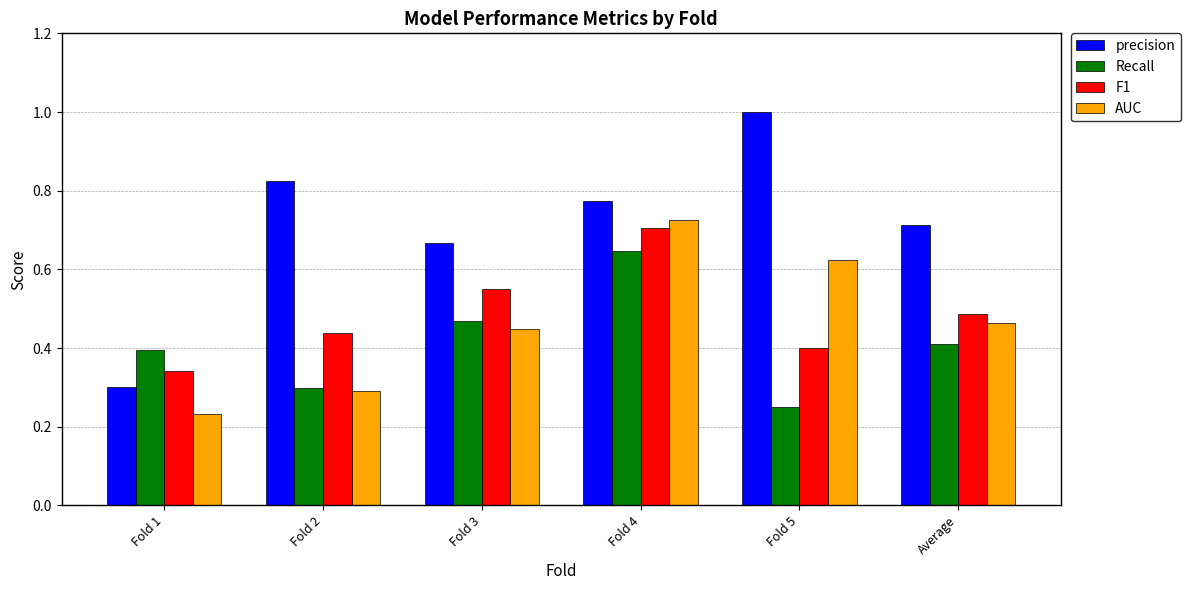

Which category has the highest value across all series?

Fold 5